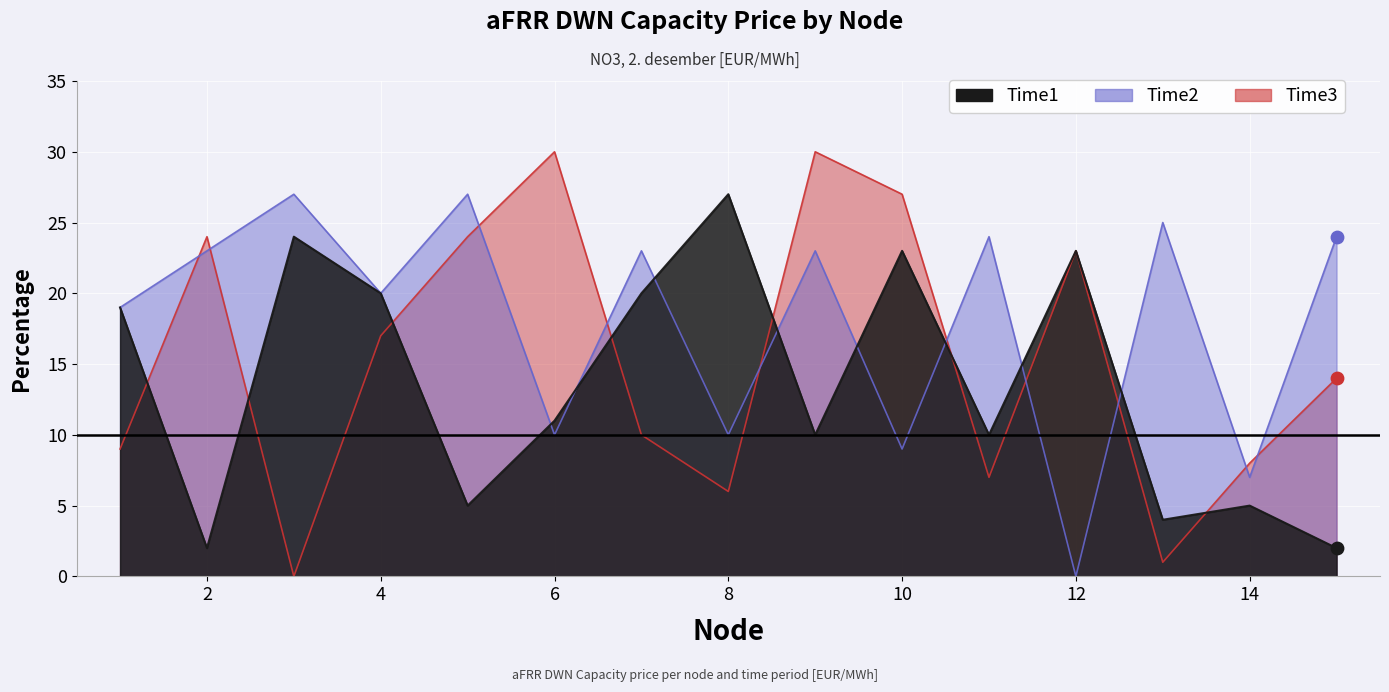

At which category is the sum across all series the highest?

9